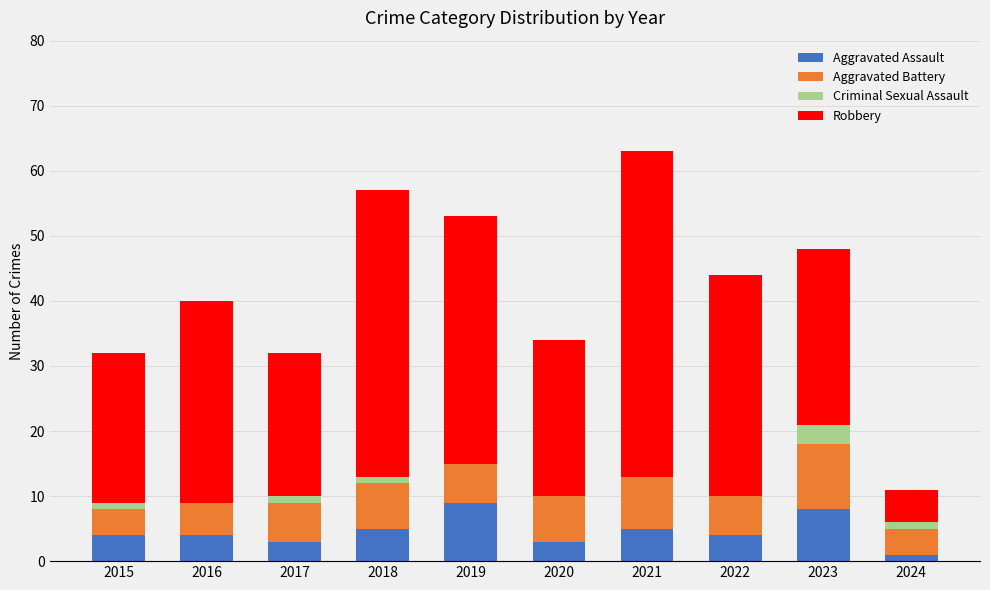

What is the difference between the Aggravated Assault values at 2017 and 2022?

1